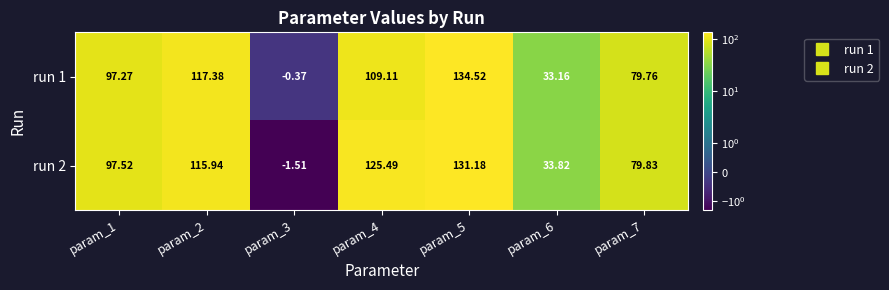

Is the value of run 1 at param_6 greater than the value of run 2 at param_1?

No